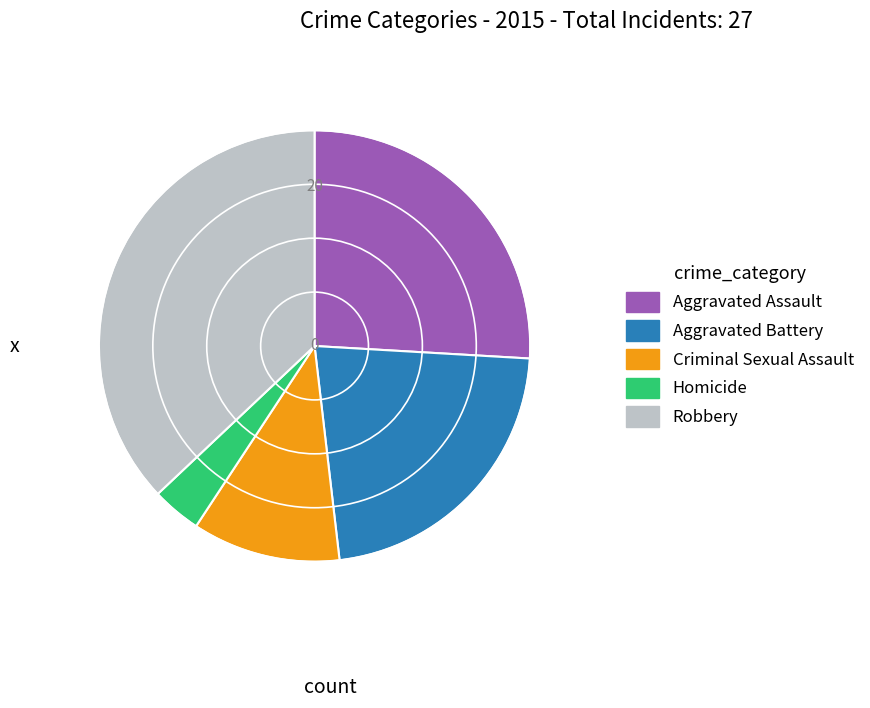

Is the sum of Aggravated Battery and Homicide greater than half?

No